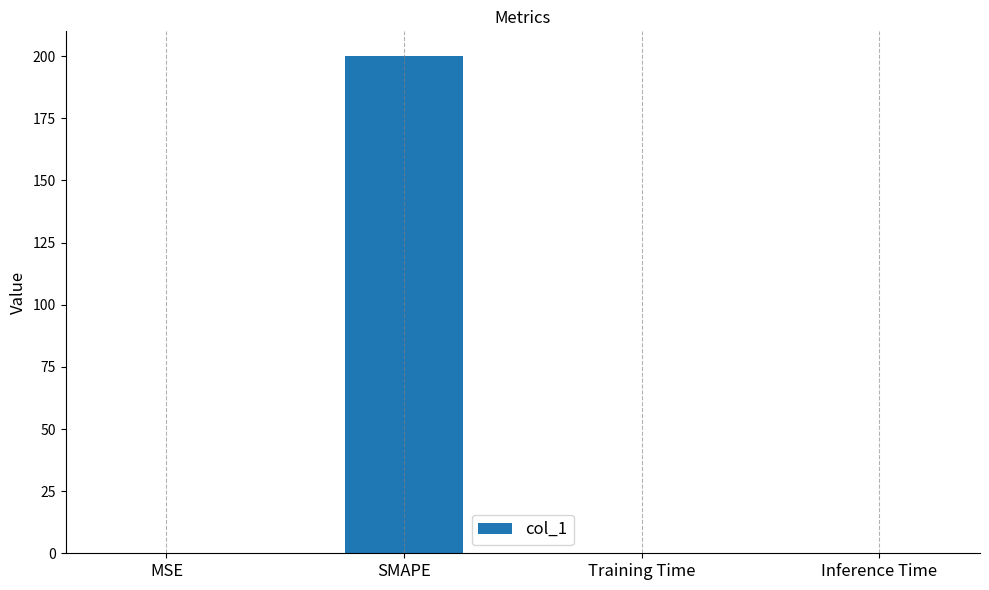

What is the average value?

50.1